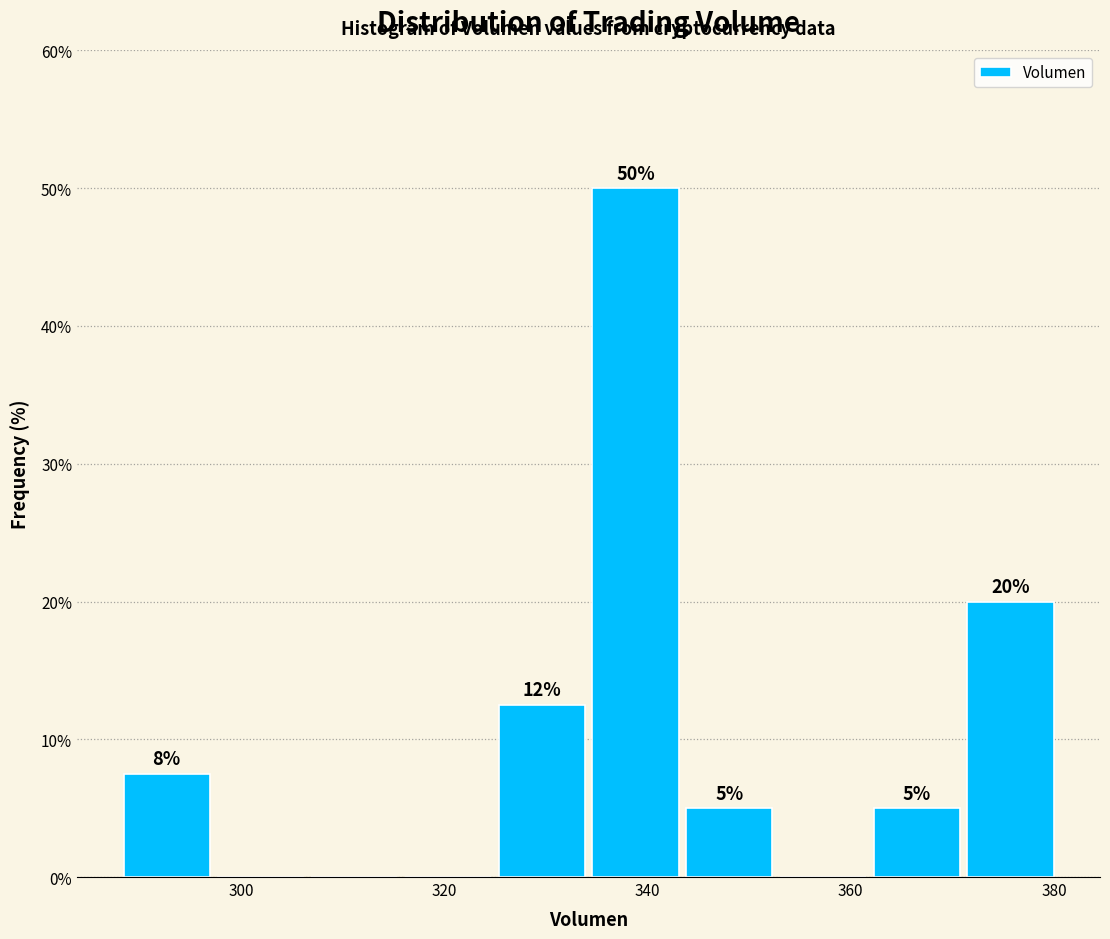

Over which range of the x-axis is the bar tallest?

334 to 344